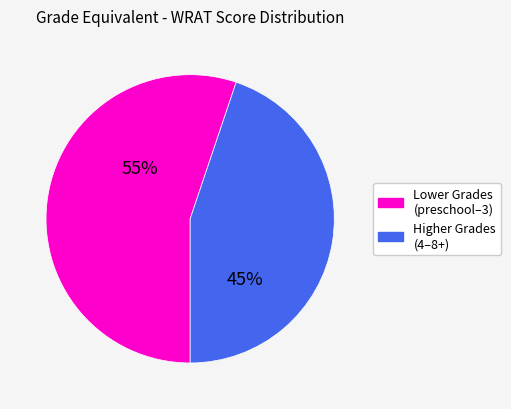

To the nearest percent, what is the average slice percentage?

50%